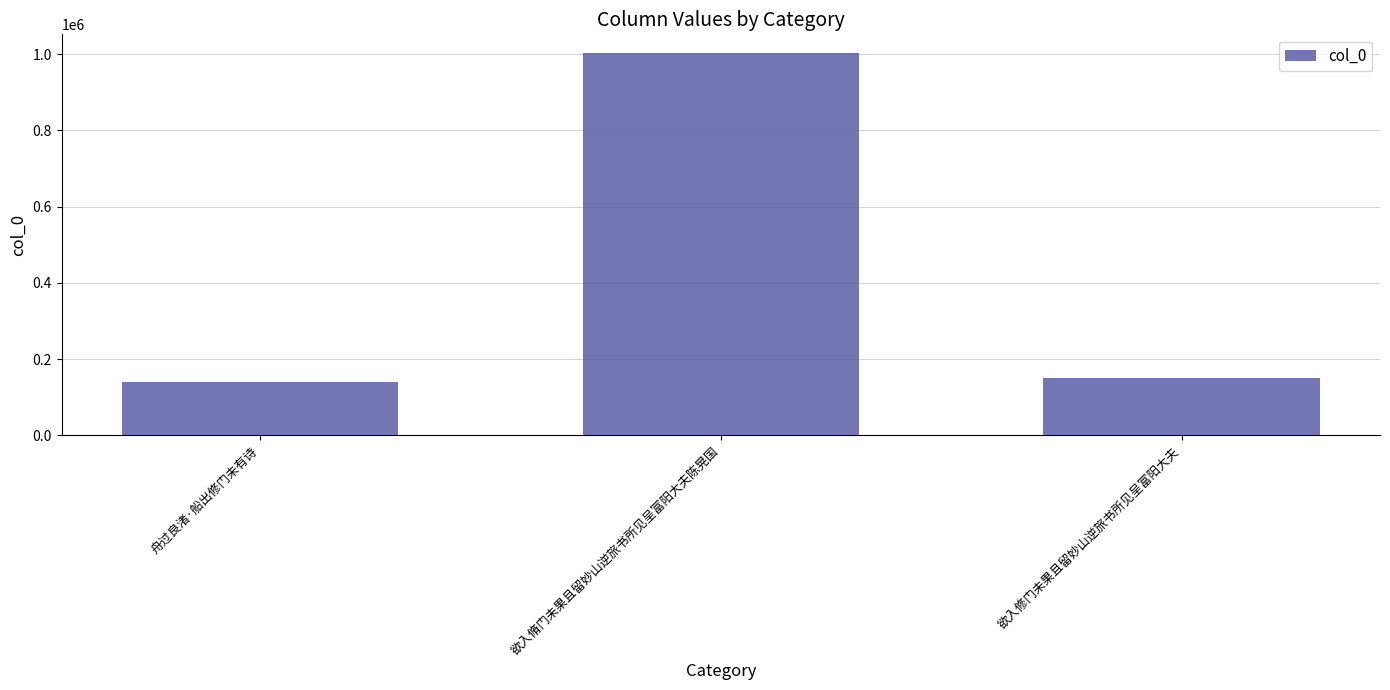

How many data points does each series have?

3